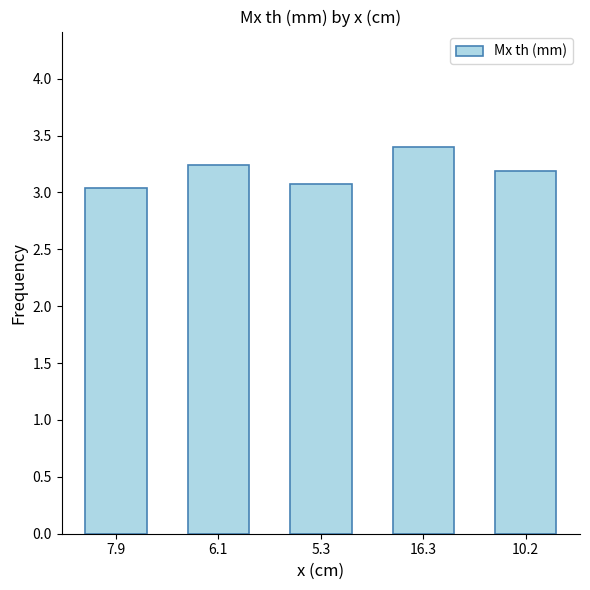

How many data points does each series have?

5